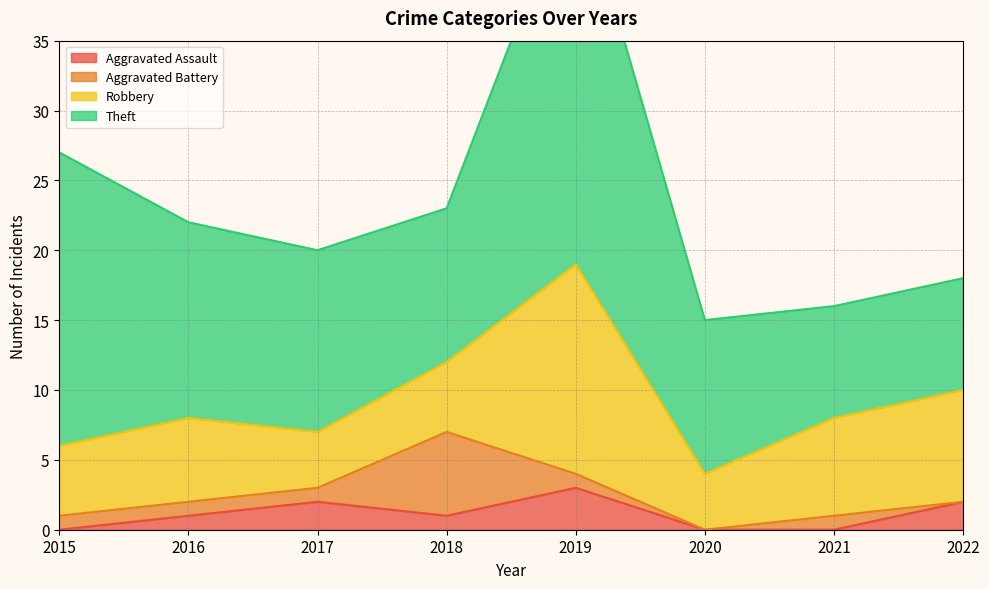

What are all the series names shown in the legend?

Aggravated Assault, Aggravated Battery, Robbery, Theft